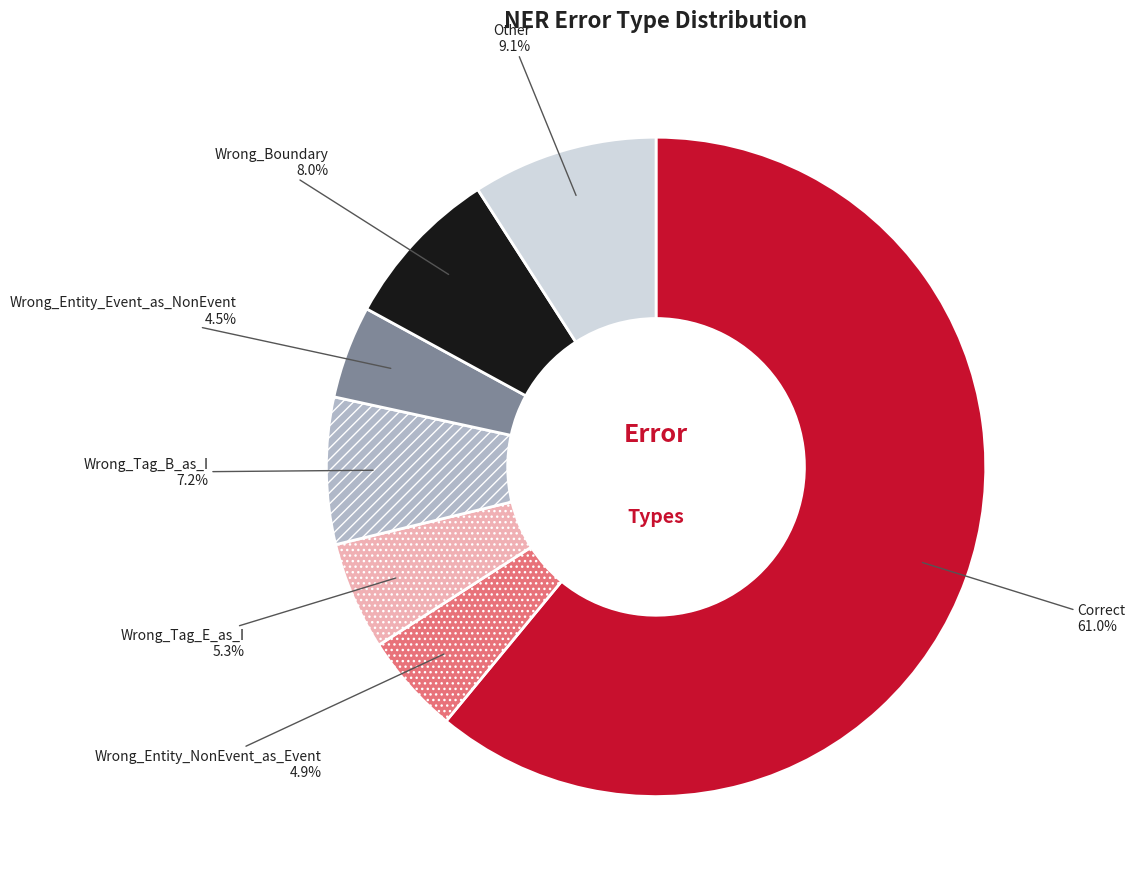

Which category has the biggest portion of the pie?

Correct